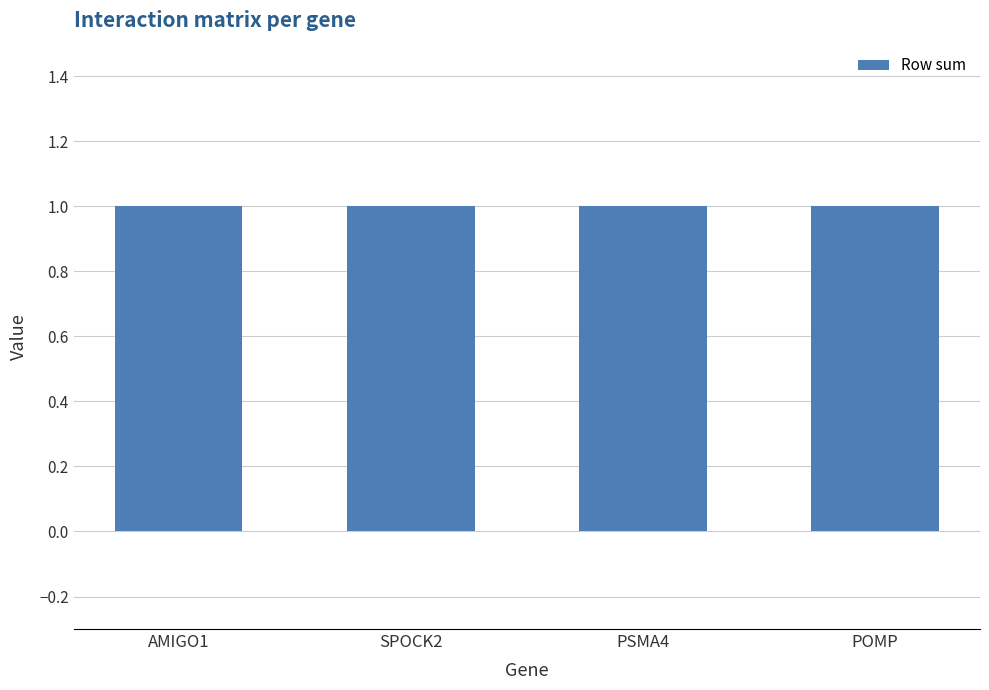

What position from the right is SPOCK2?

3